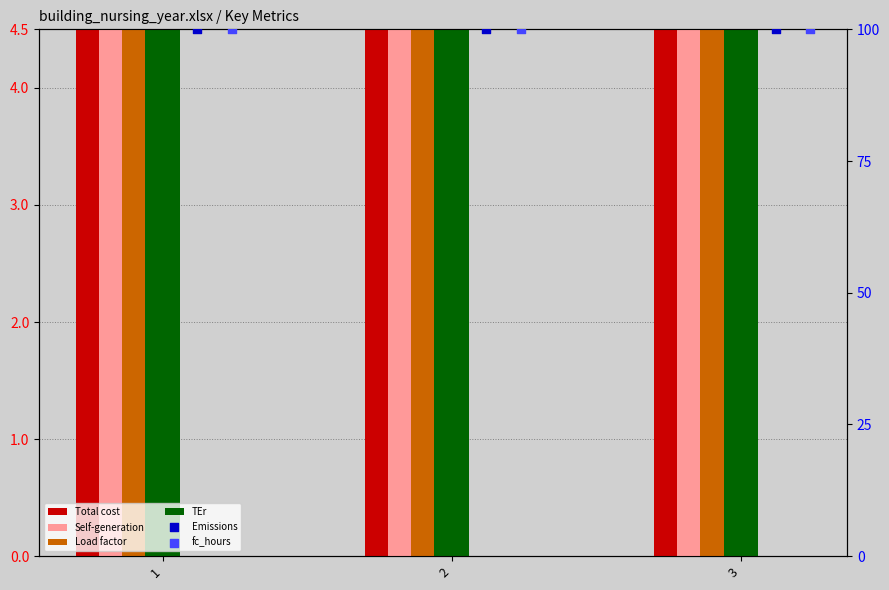

What is the total value across all series at 1?

218.0